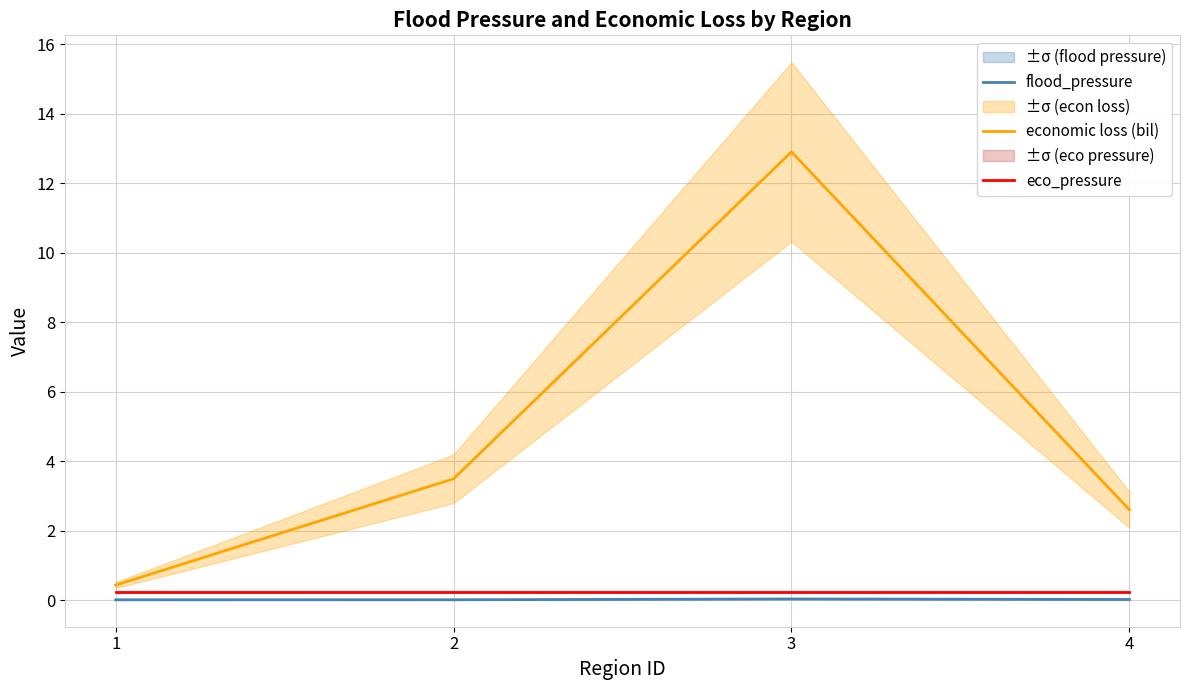

List the series in order of their peak value, highest first.

economic loss (bil), eco_pressure, flood_pressure